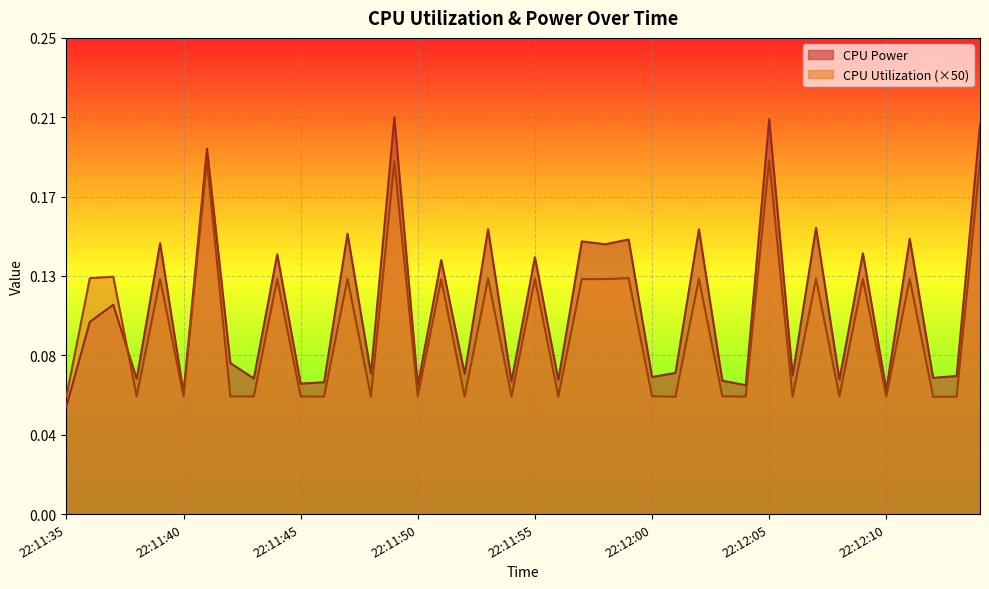

Rank the series at 22:11:54 from highest to lowest value.

CPU Power, CPU Utilization